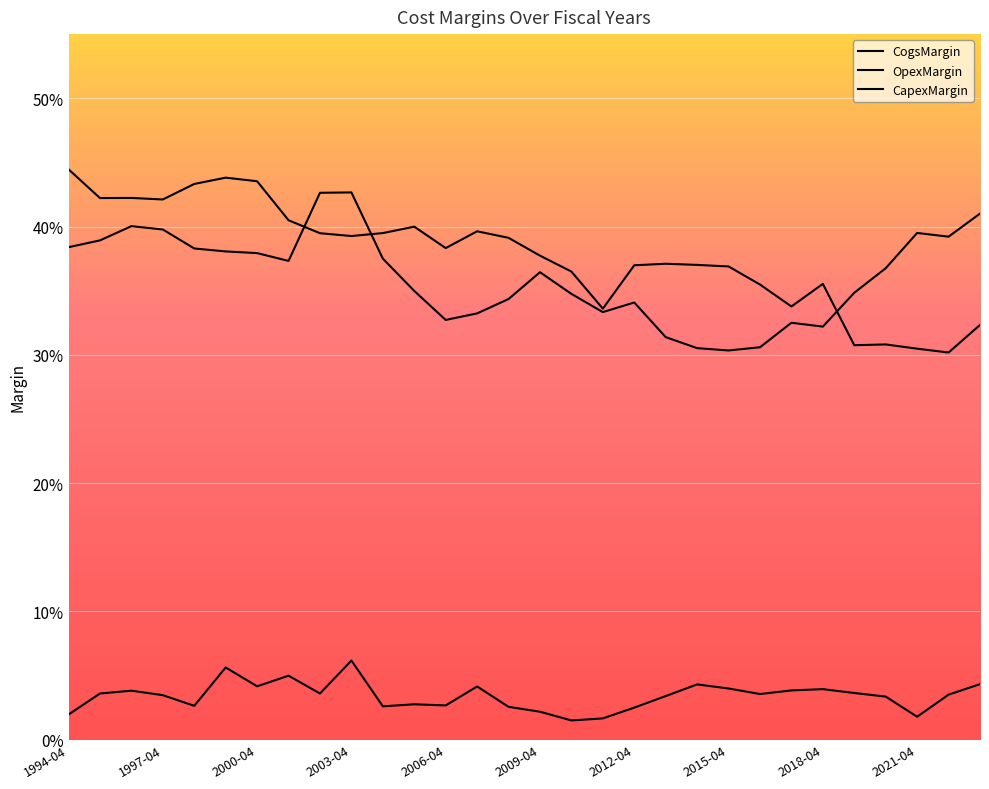

In OpexMargin, how many points are higher than both neighbors (excluding endpoints)?

7